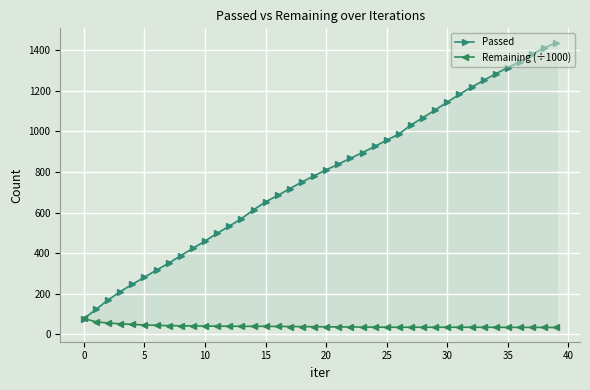

Rank the series at 25 from highest to lowest value.

Passed, Remaining (÷1000)